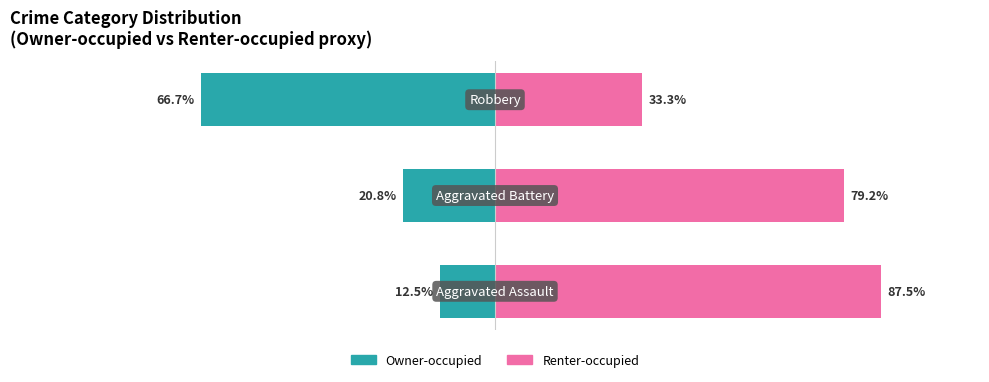

At 2, list the series in order from largest to smallest.

Renter-occupied, Owner-occupied